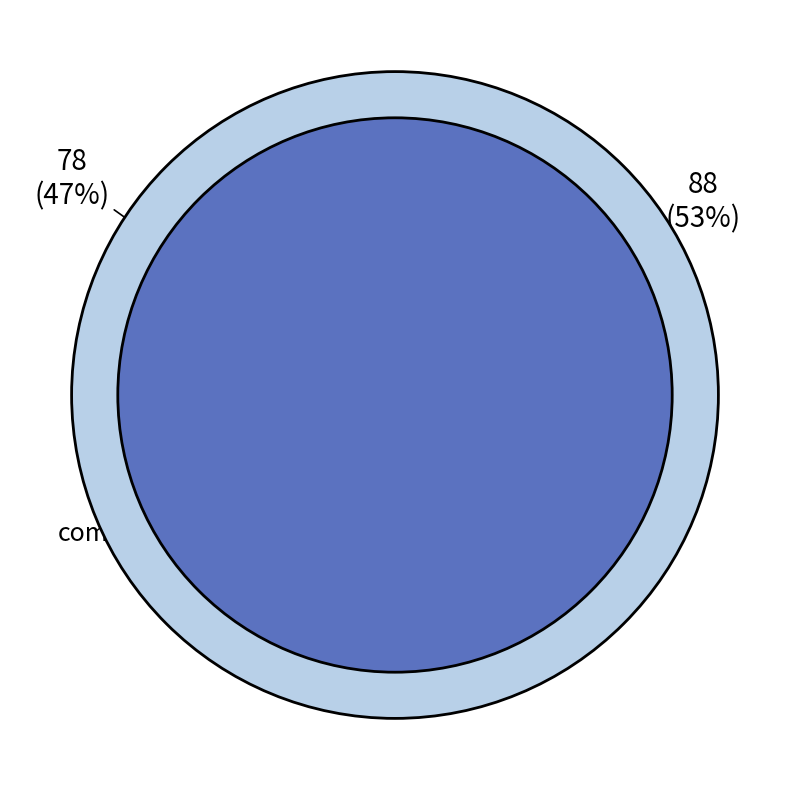

What is the smallest slice in the pie chart?

compra